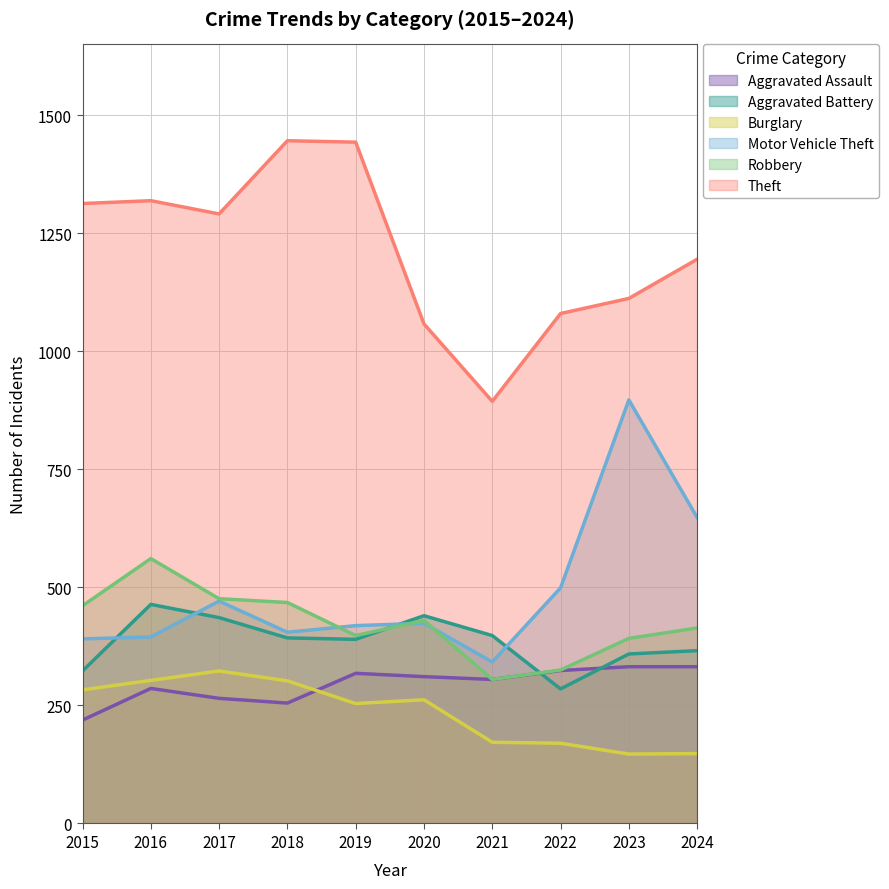

Does the chart display data point markers on the line(s)?

No